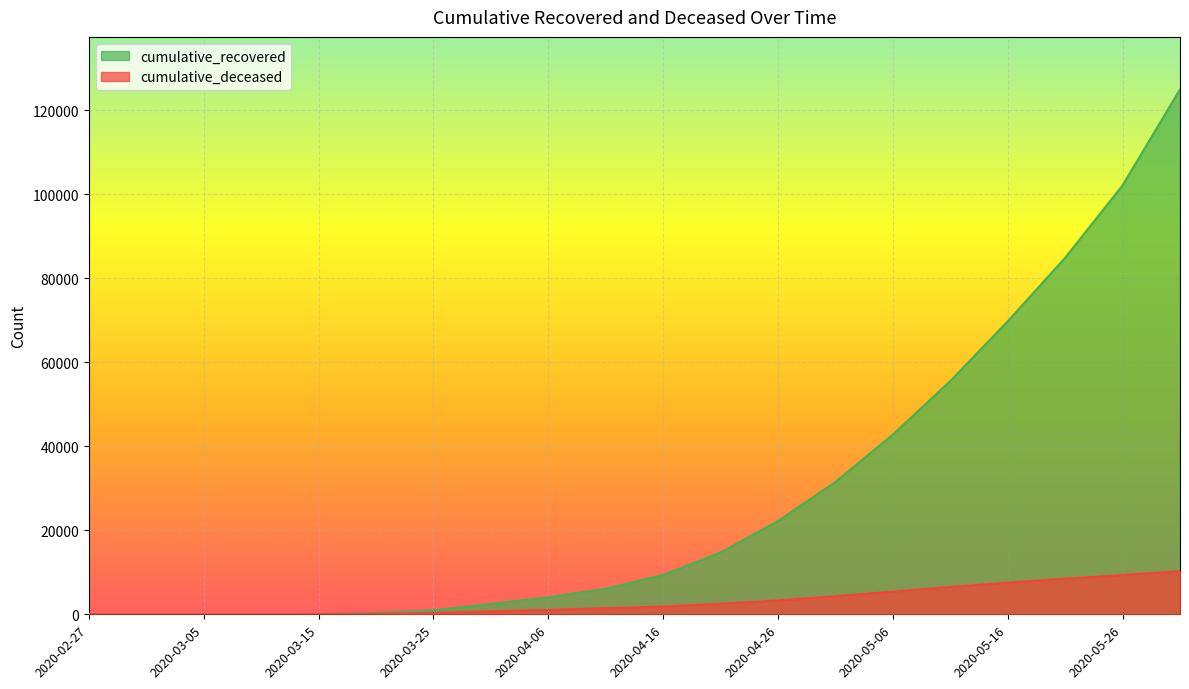

Reading right to left, extract all data points from this chart.

cumulative_recovered: 124917	102070	84841	69722	55521	42762	31491	22180	14709	9357	6072	4030	2458	939	334	77	27	9	4	3
cumulative_deceased: 10261	9350	8464	7517	6507	5387	4302	3303	2503	1838	1439	1056	721	320	108	28	2	0	0	0